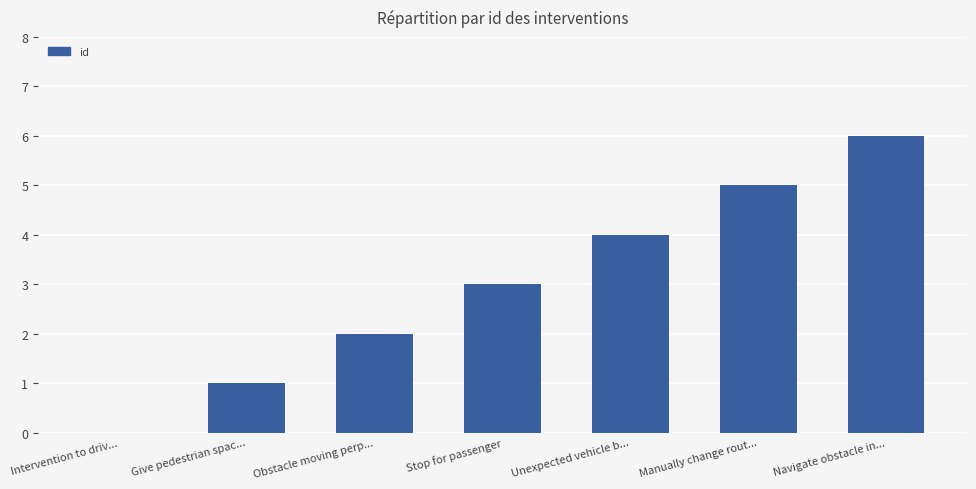

Between Manually change rout... and Give pedestrian spac..., which is larger?

Manually change rout...